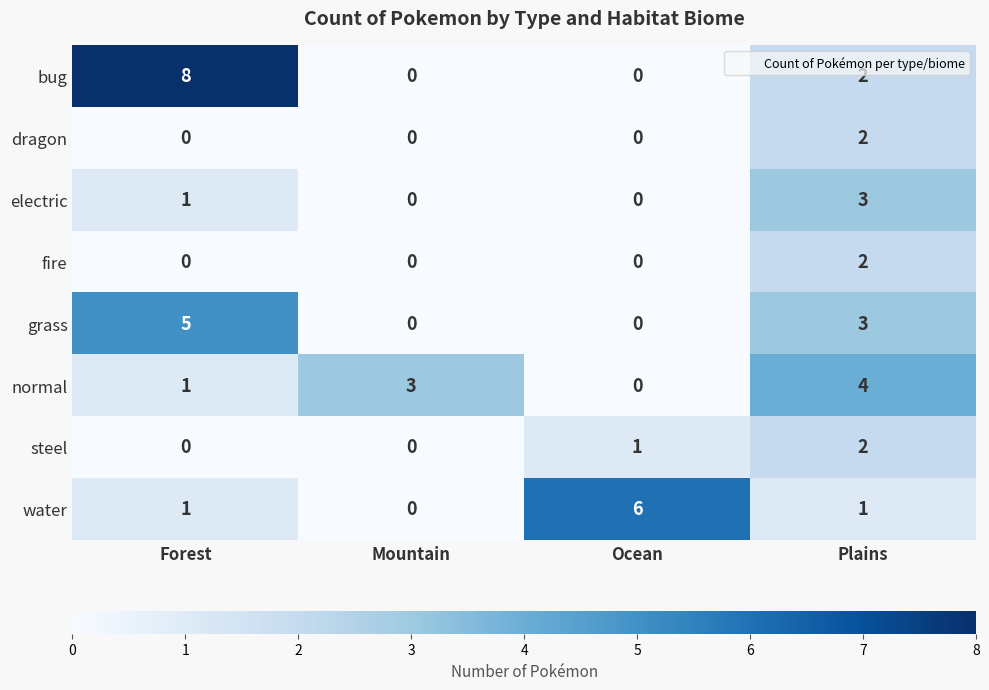

What is the sum of all water values?

8